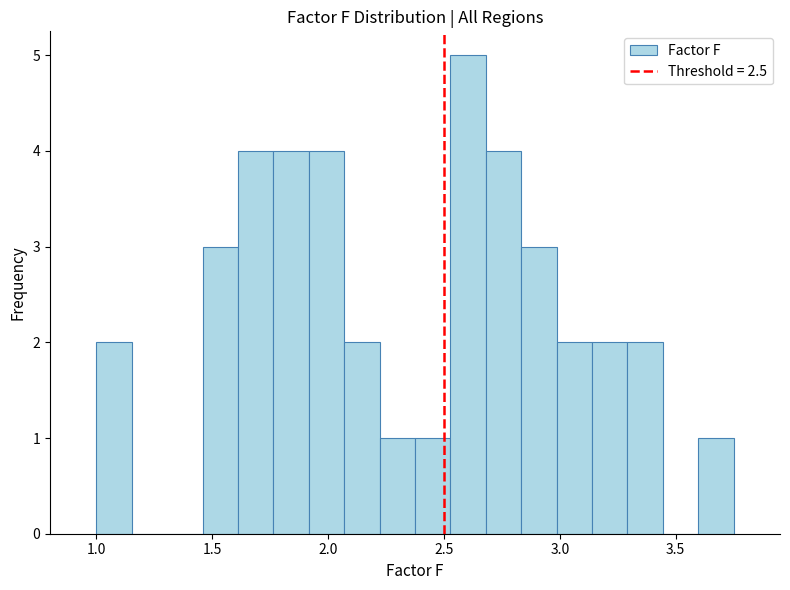

Read against the x-axis, roughly where is the centre of the tallest bar?

2.60